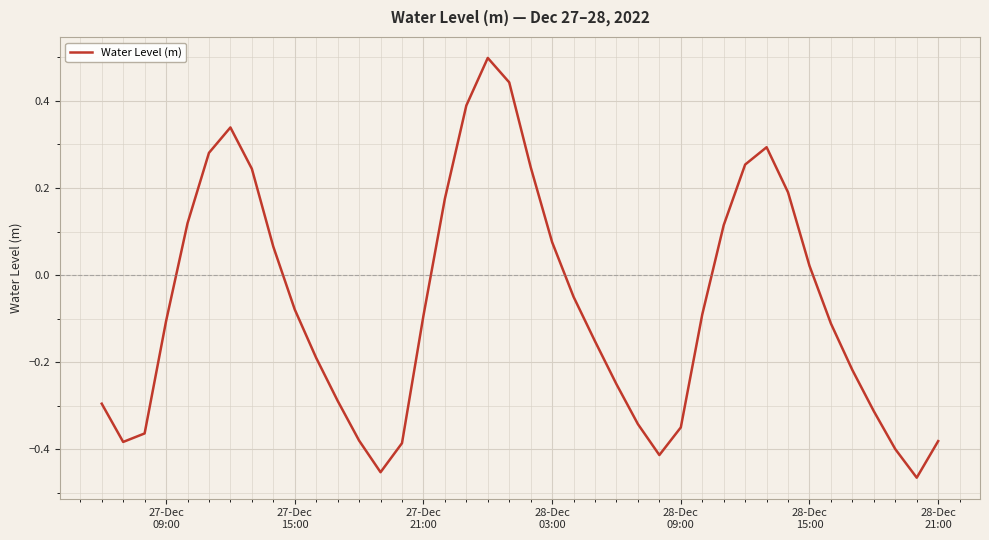

What is the maximum value shown in the chart?

0.5